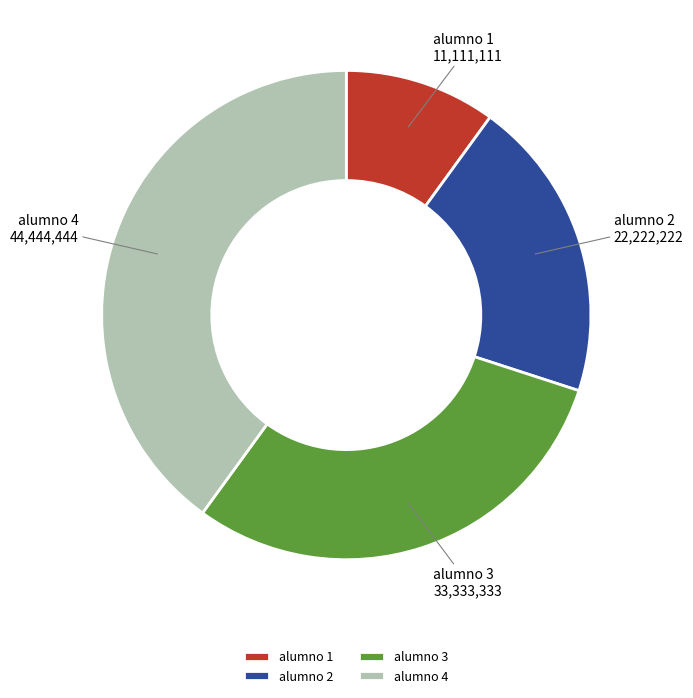

How many slices are in this pie chart?

4